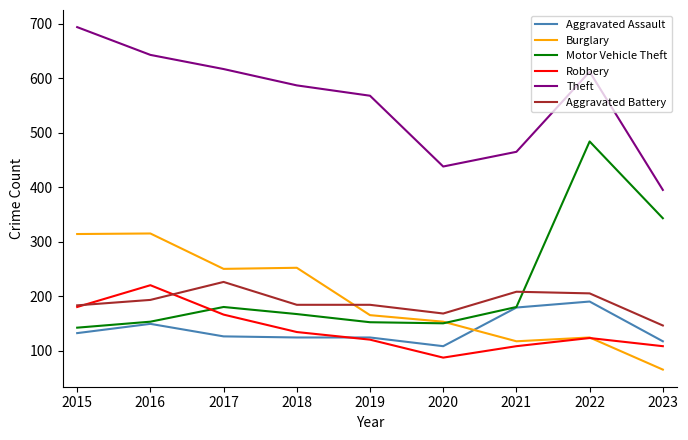

The value of Aggravated Battery at 2017 is 113. True or false?

False